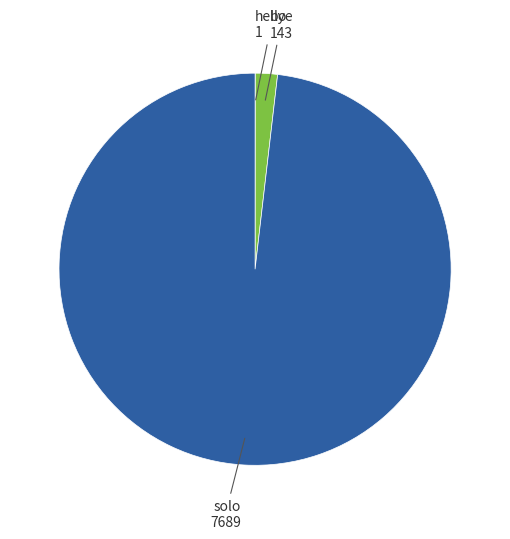

Does any single category account for the majority?

Yes